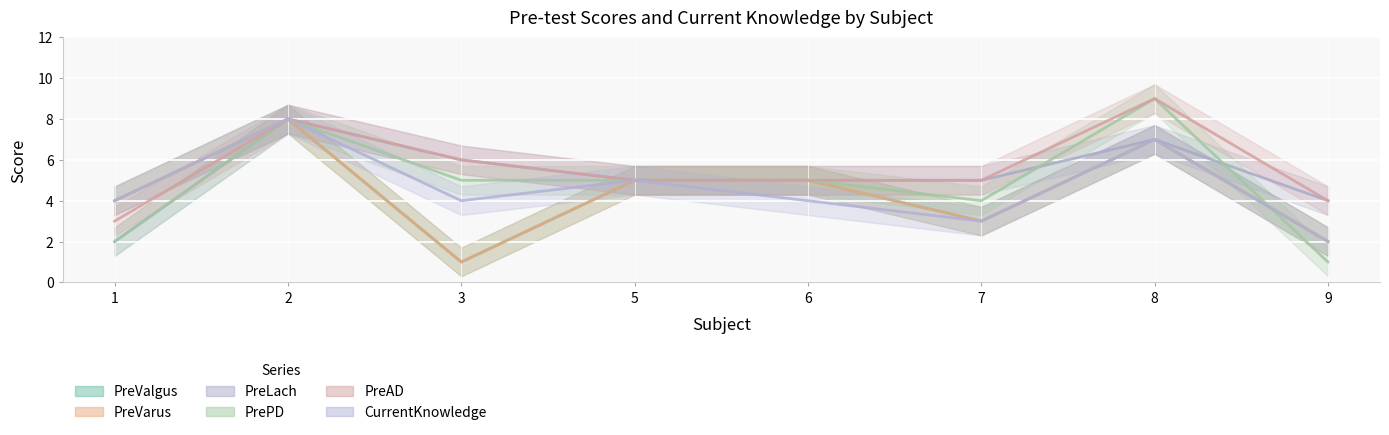

True or false: PreLach has a value of 6 at 9.

False